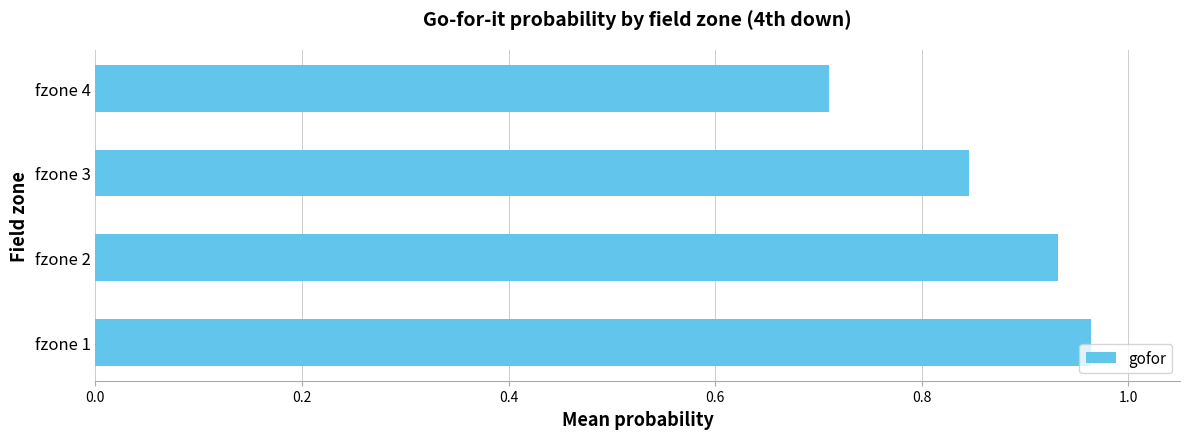

Are the bars grouped side by side (vs. stacked)?

No